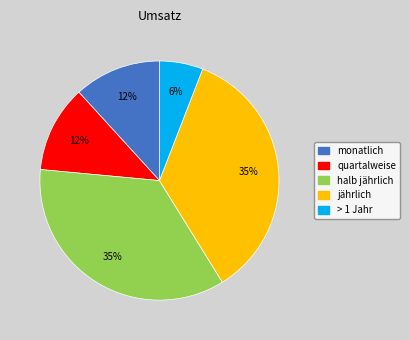

Is the sum of halb jährlich and monatlich greater than half?

No